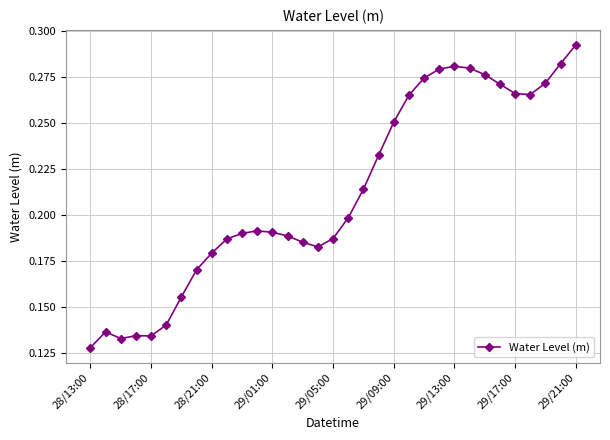

How many values are between 0 and 1?

33